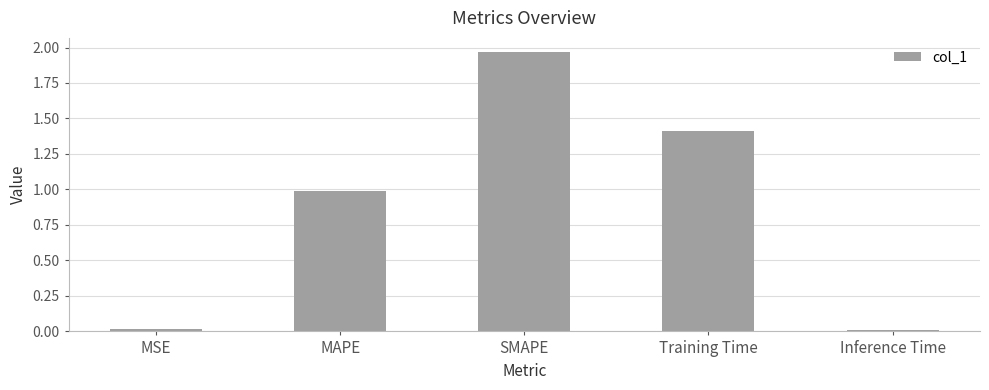

What is the difference between the second highest and second lowest values?

1.4